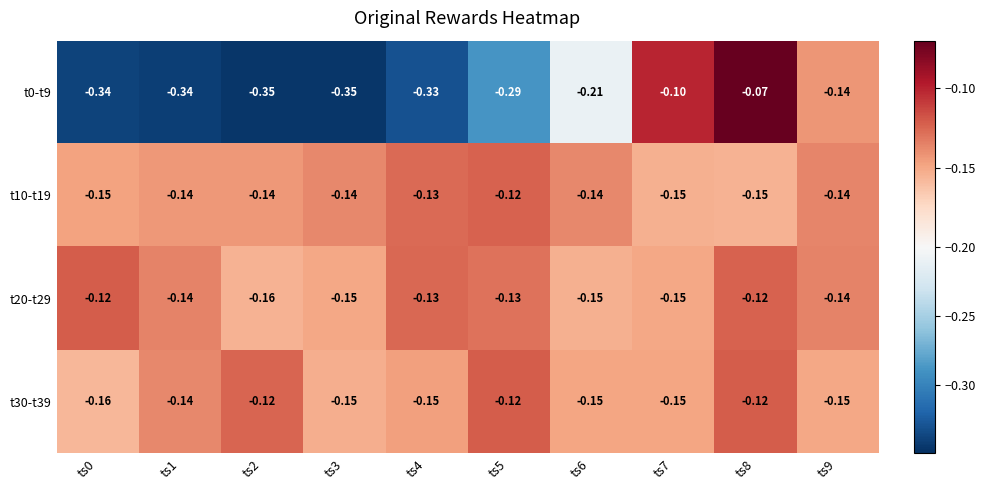

Is the value of t0-t9 at ts1 greater than the value of t30-t39 at ts4?

No